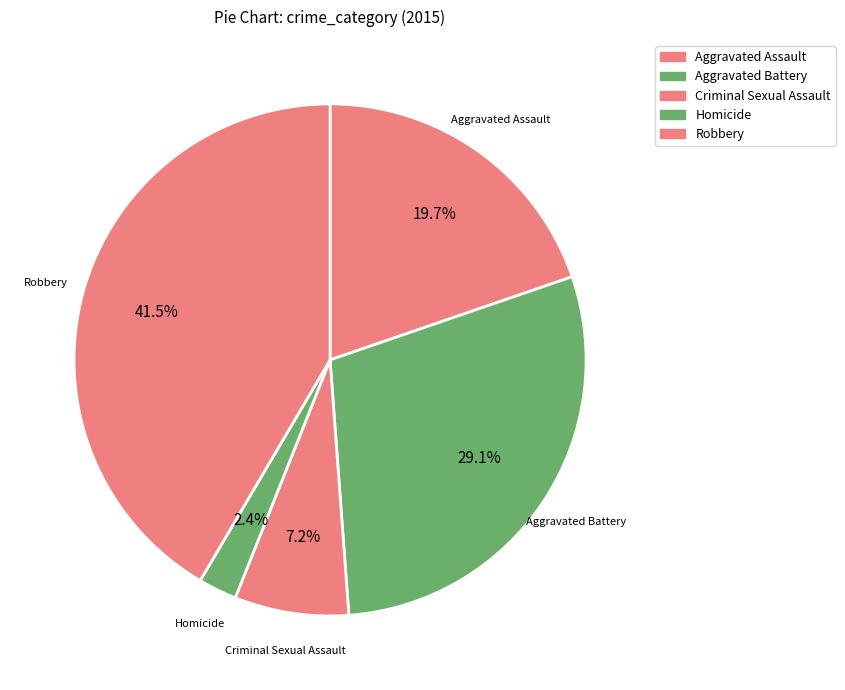

How many segments does this pie chart have?

5